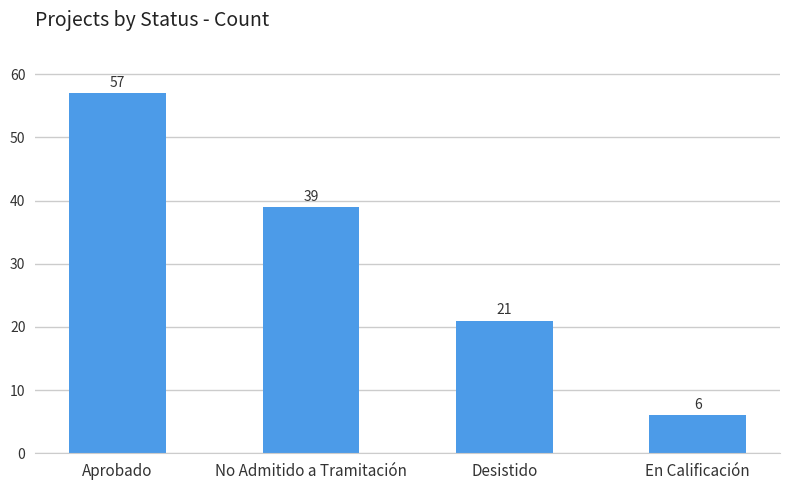

Rank the categories by value from lowest to highest.

En Calificación, Desistido, No Admitido a Tramitación, Aprobado